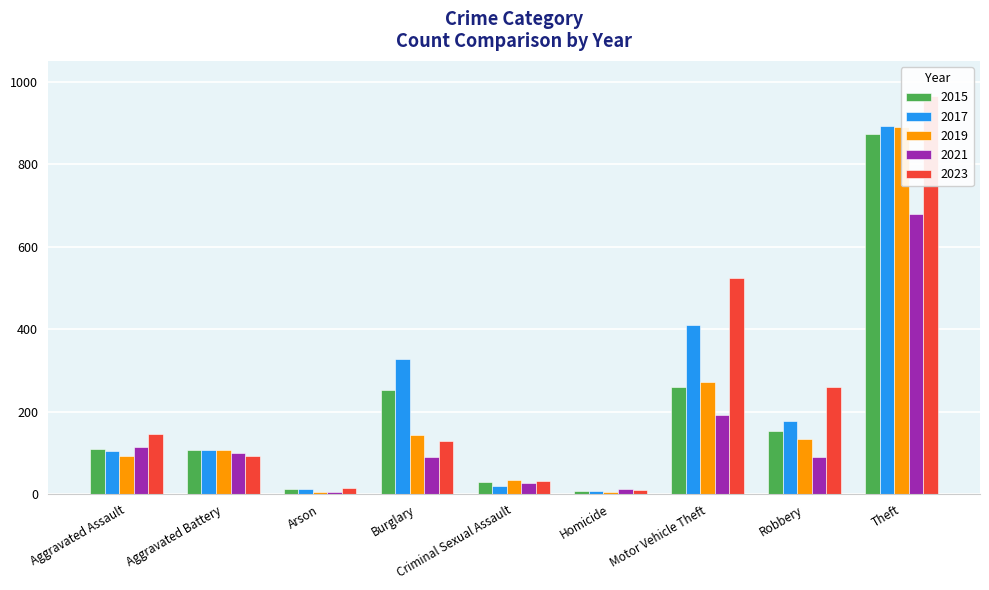

What is the total value across all series at Theft?

4299